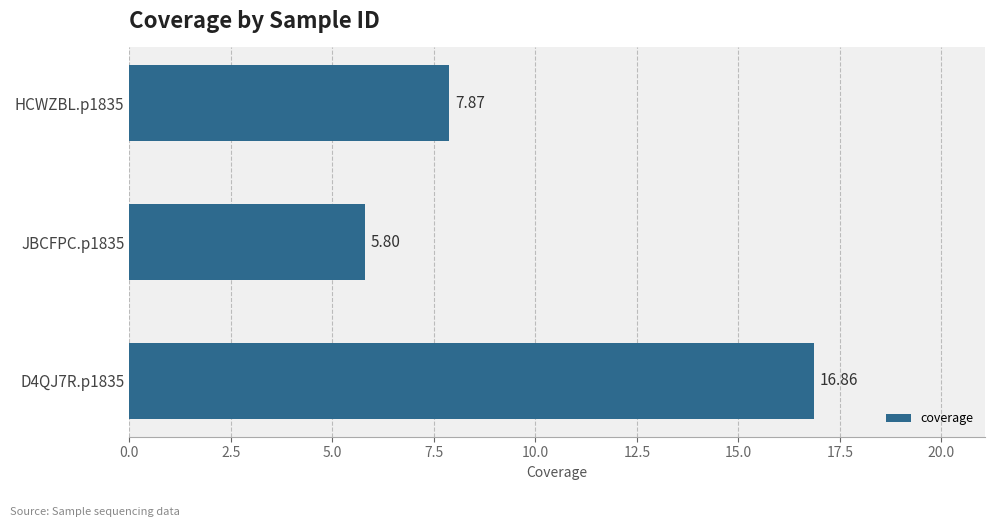

What is the sum of all values?

30.5